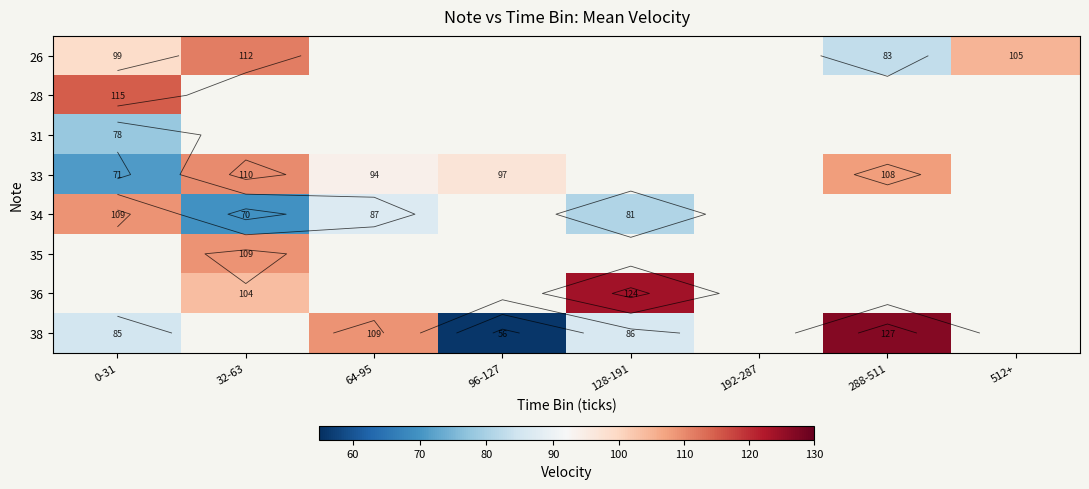

Which category has the highest value across all series?

288-511